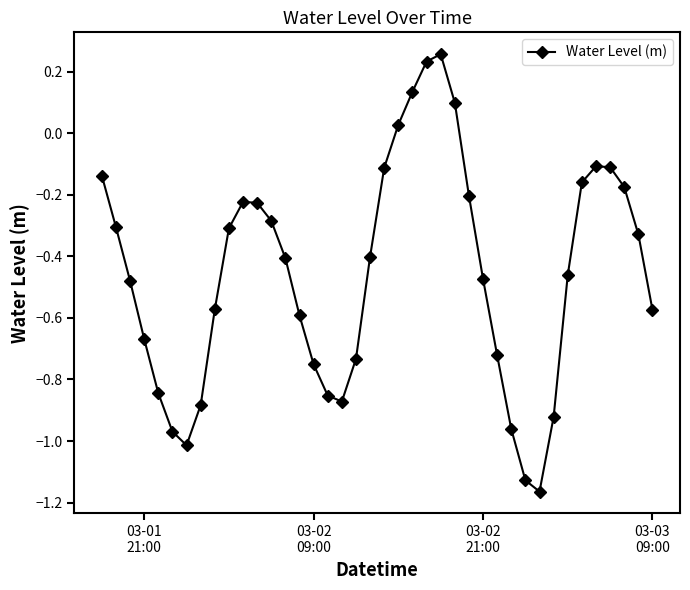

How many interior local peaks (higher than both neighbors) does the data have?

3